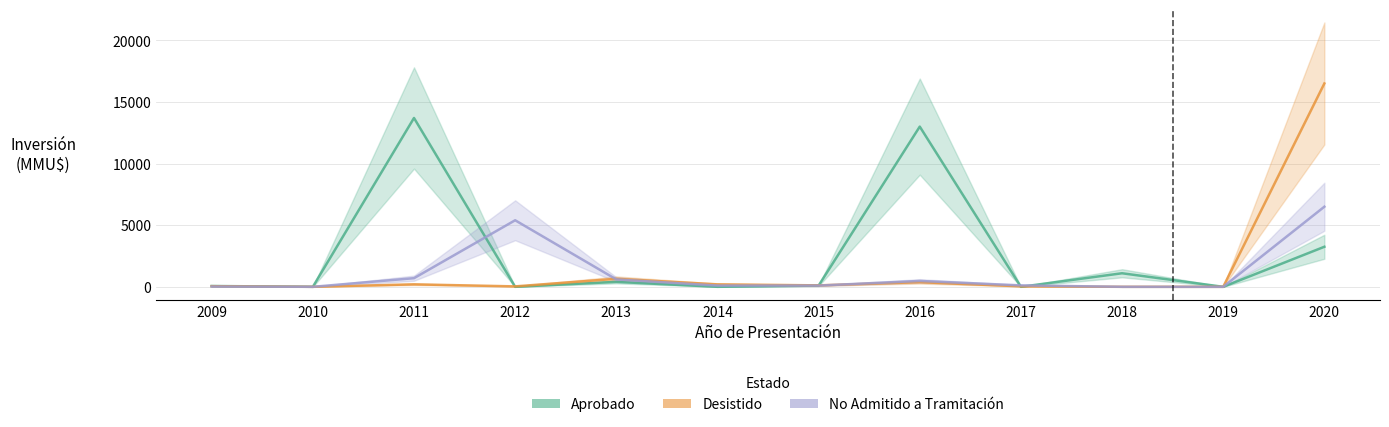

Reading left to right, list all the values displayed in this chart.

Aprobado: 66	0	13700	0	400	0	100	13000	0	1100	0	3250
Desistido: 50	0	200	35	650	200	117	376	40	0	0	16500
No Admitido a Tramitación: 22	0	700	5400	600	100	100	477	116	0	0	6500